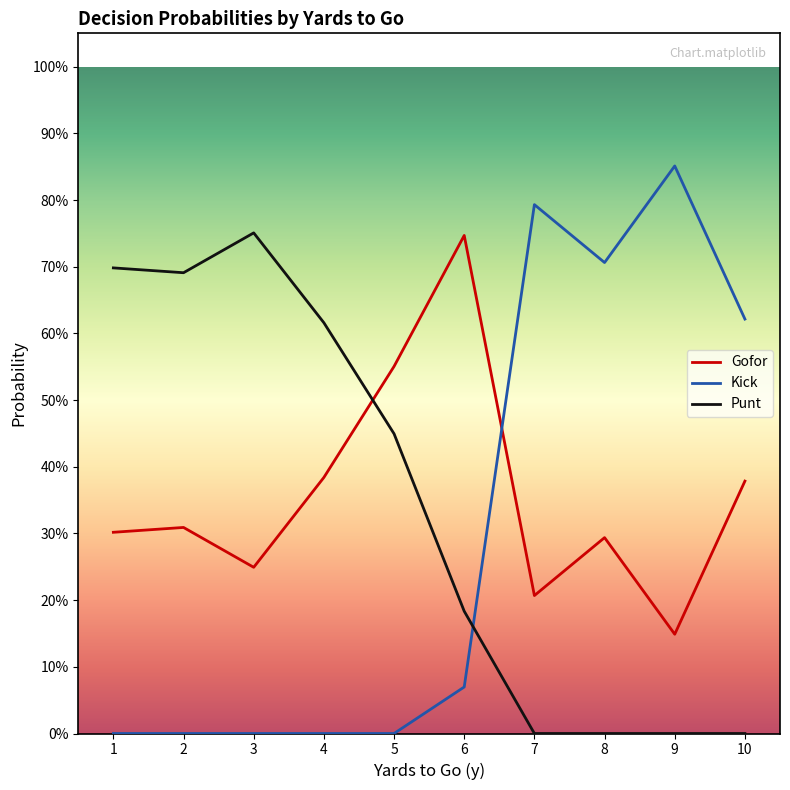

Rank the series at 7 from highest to lowest value.

Kick, Gofor, Punt